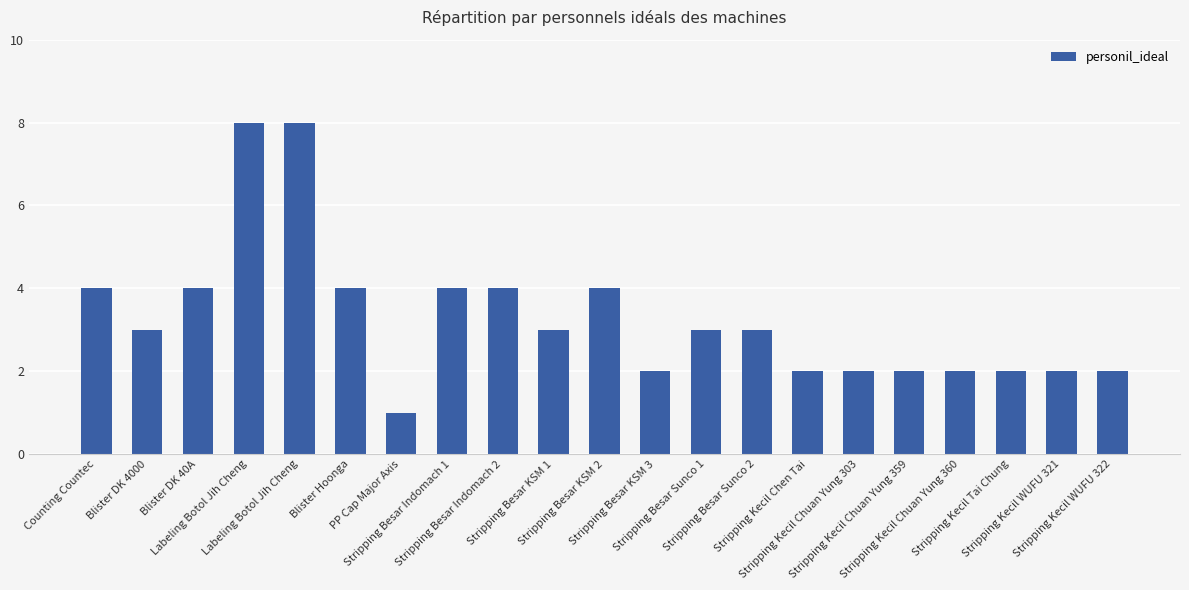

At which category does the chart reach its peak across all series?

Labeling Botol Jih Cheng